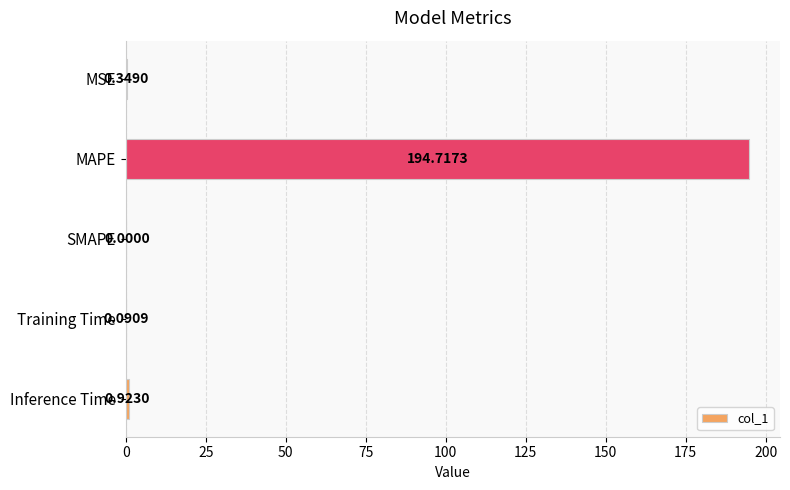

How many data points does each series have?

5